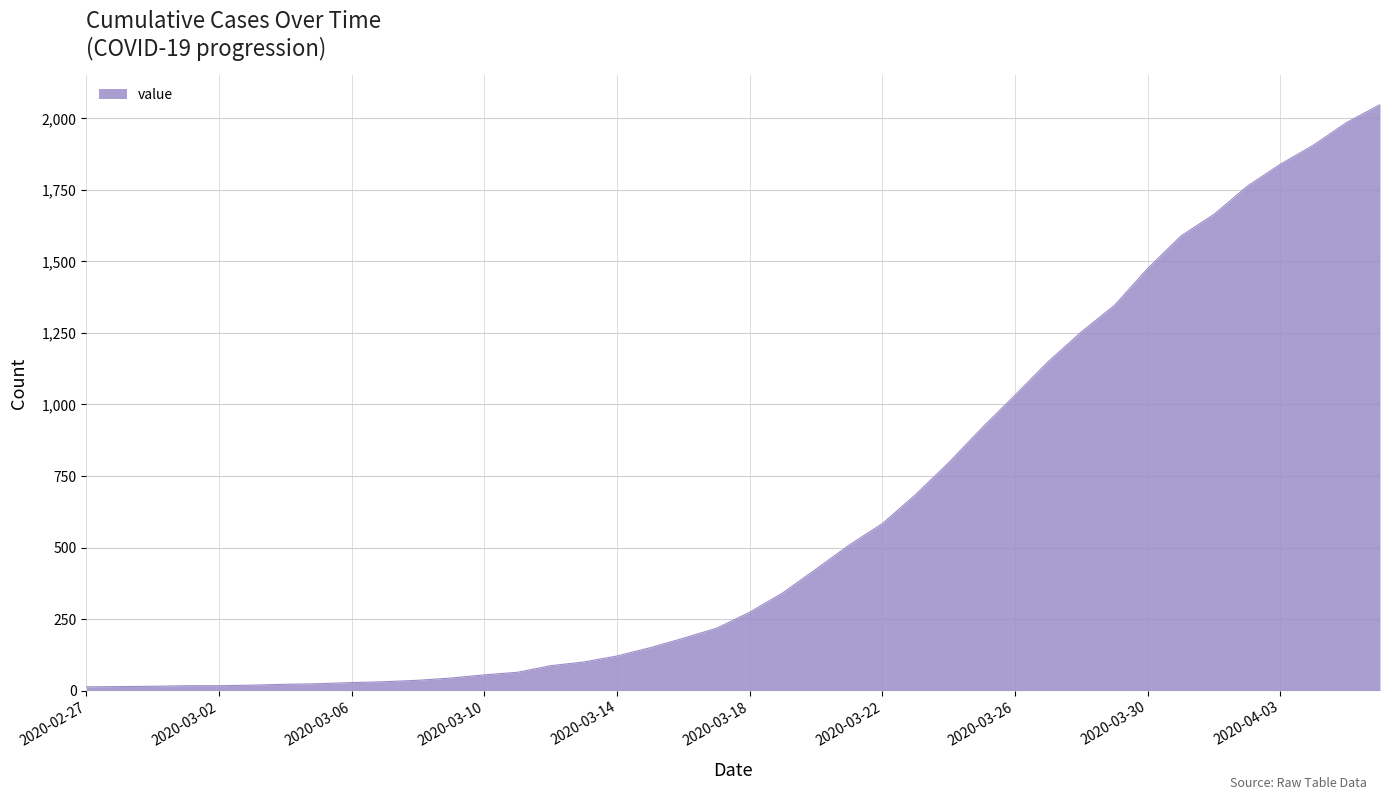

What is the difference between the maximum and minimum values?

2035